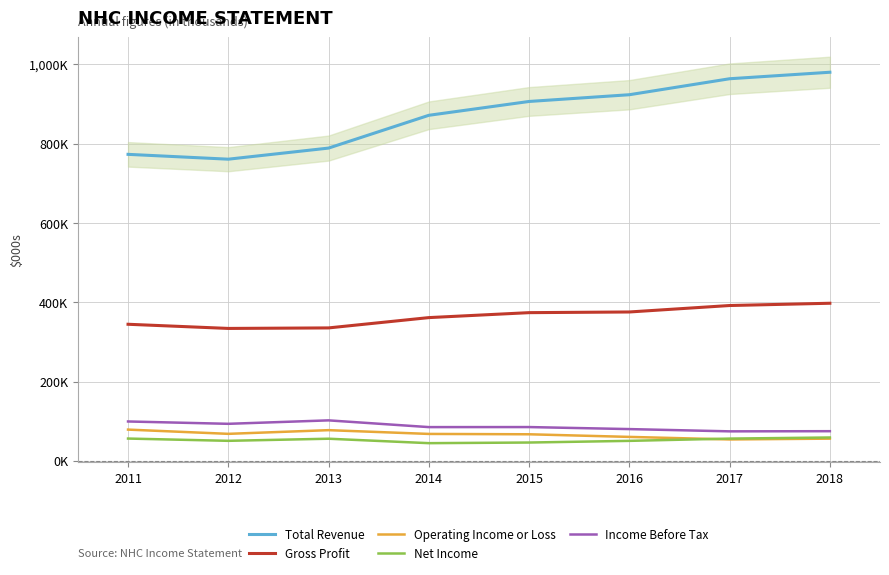

Between 2013 and 2015, which is larger?

2015